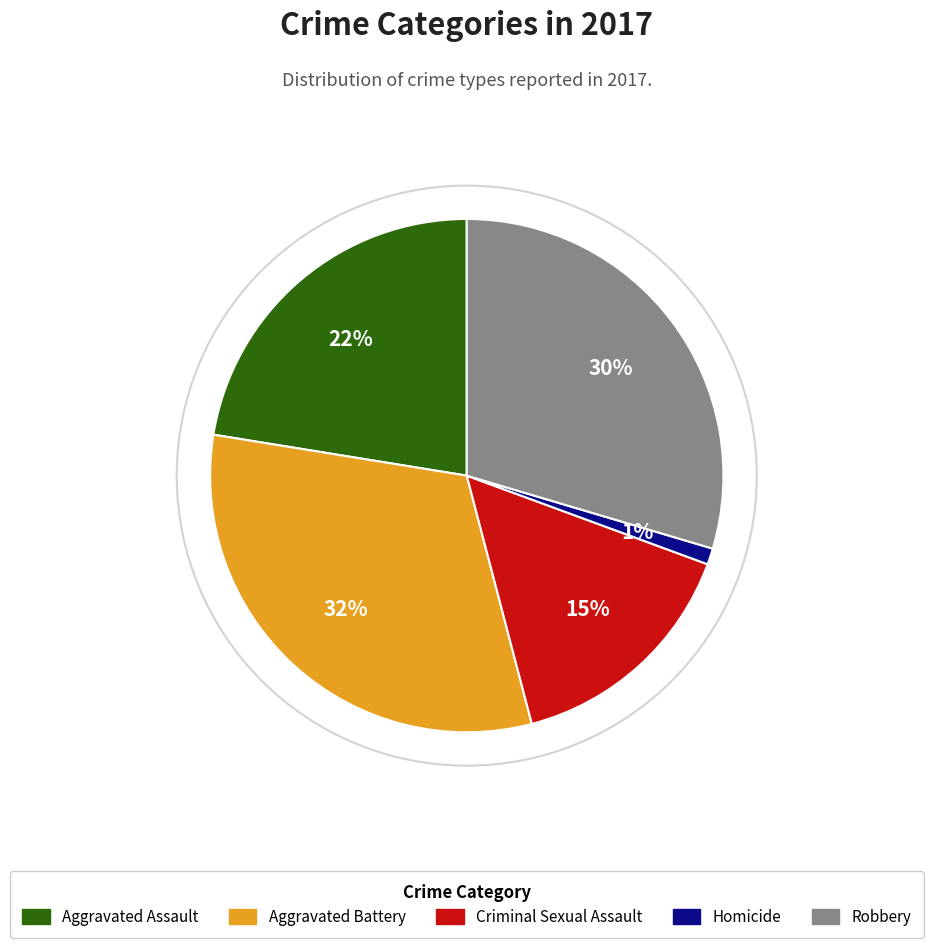

What is the ratio of the value at Aggravated Assault to the value at Aggravated Battery?

0.7